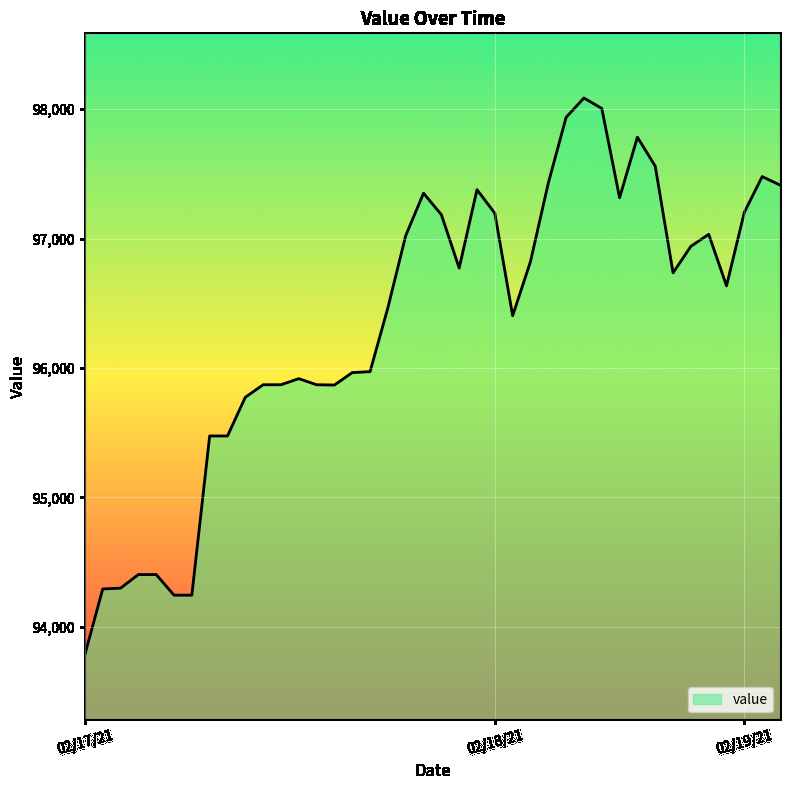

How many lines are shown in the chart?

1